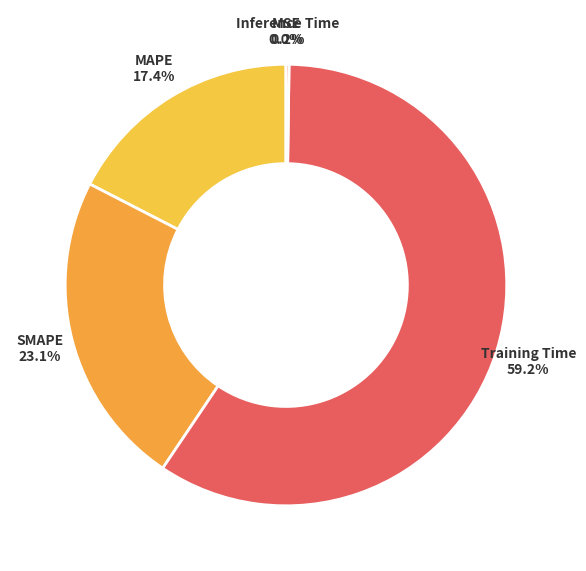

Which slice represents more than half of the pie?

Training Time